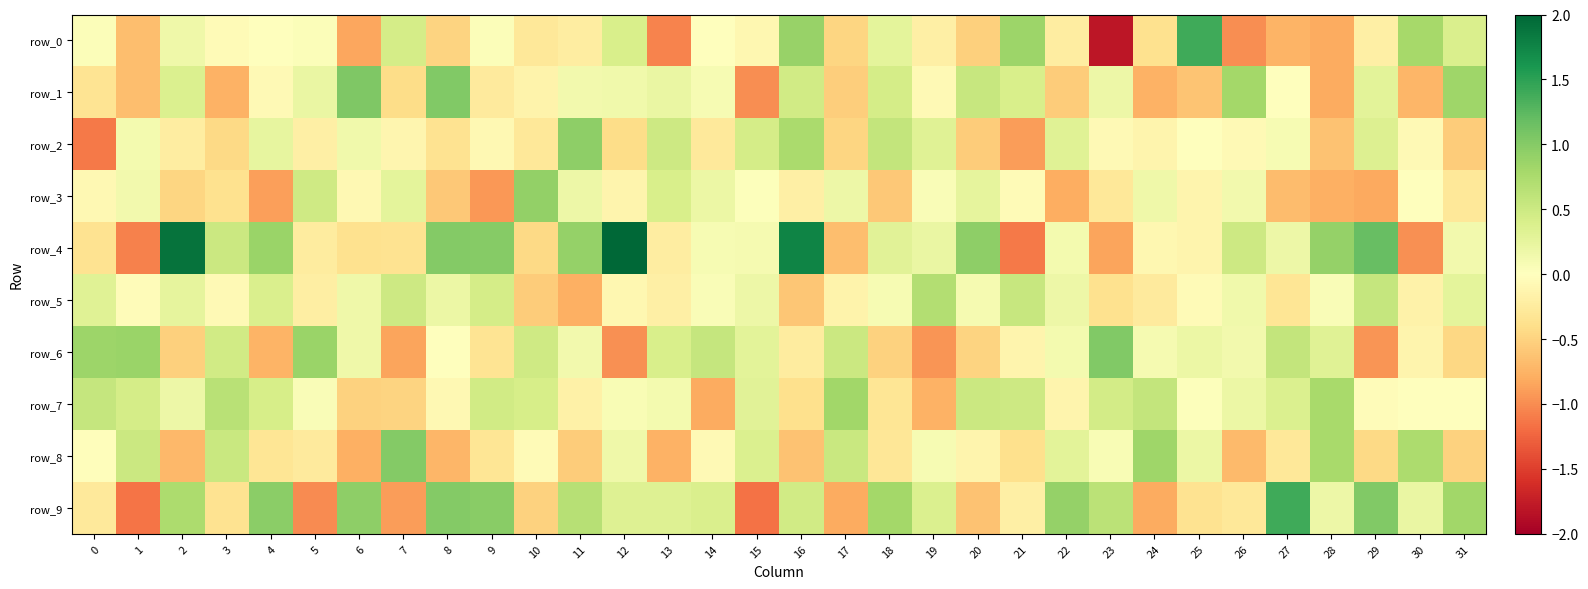

What is the difference between the maximum and second lowest values in the row_9 series?

2.5